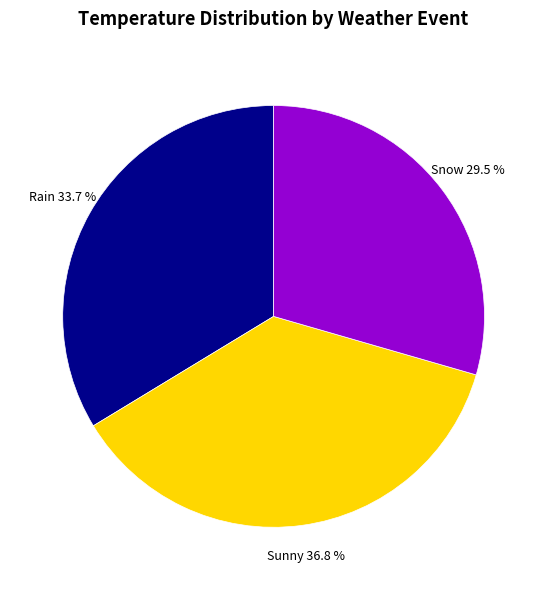

Does any single category account for the majority?

No